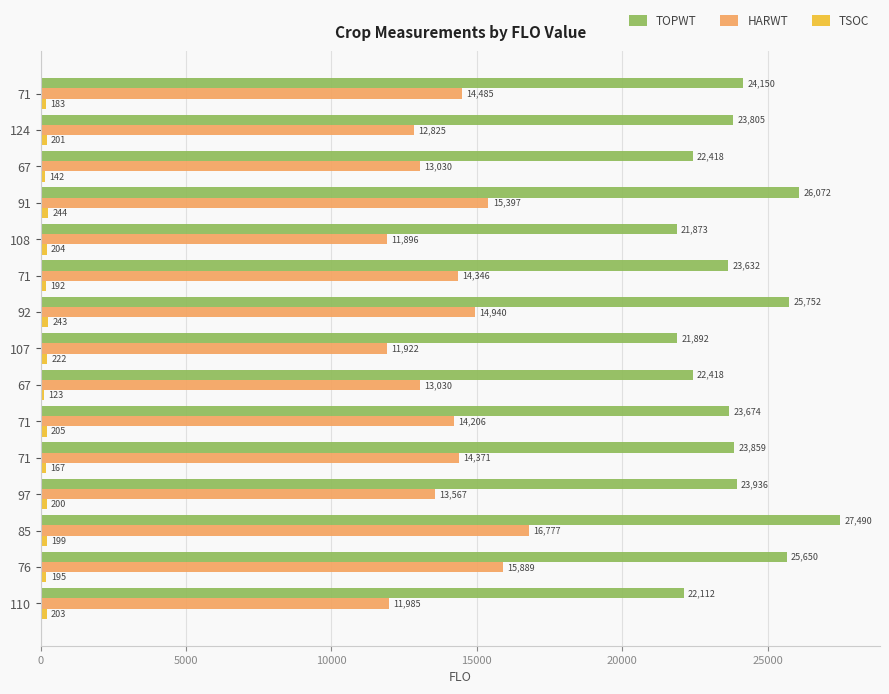

Count the number of categories in the chart.

15